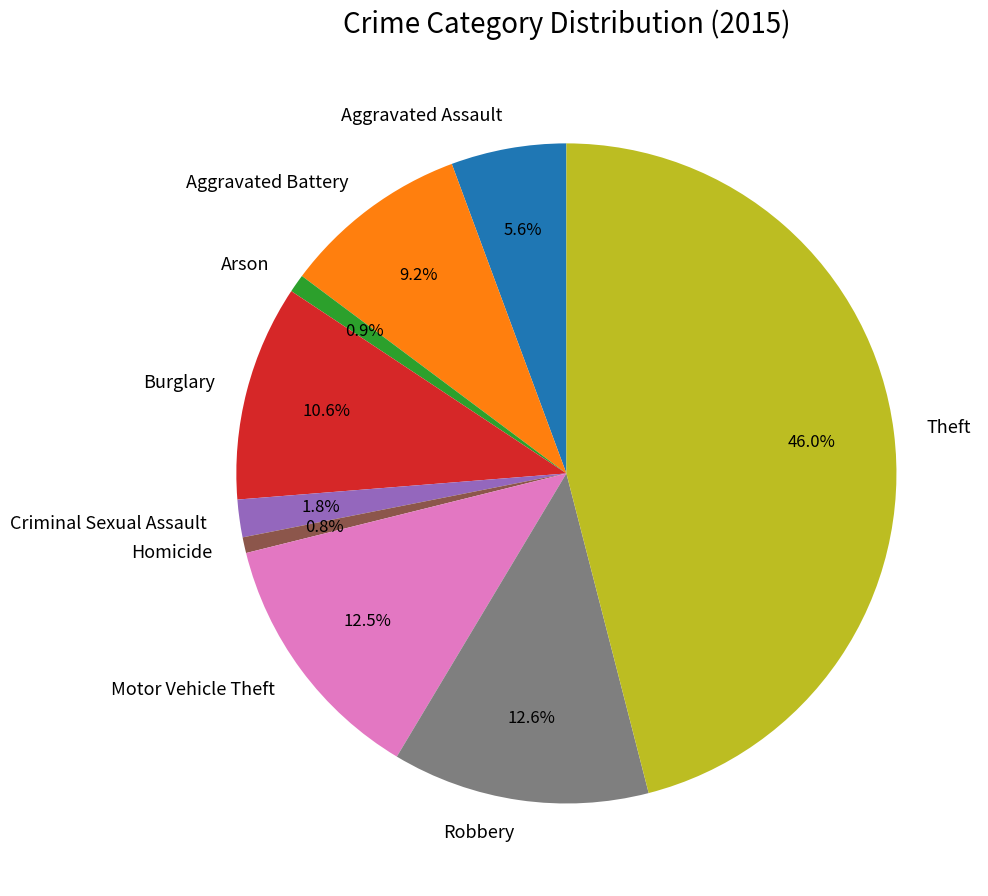

Which has a higher value, Robbery or Homicide?

Robbery